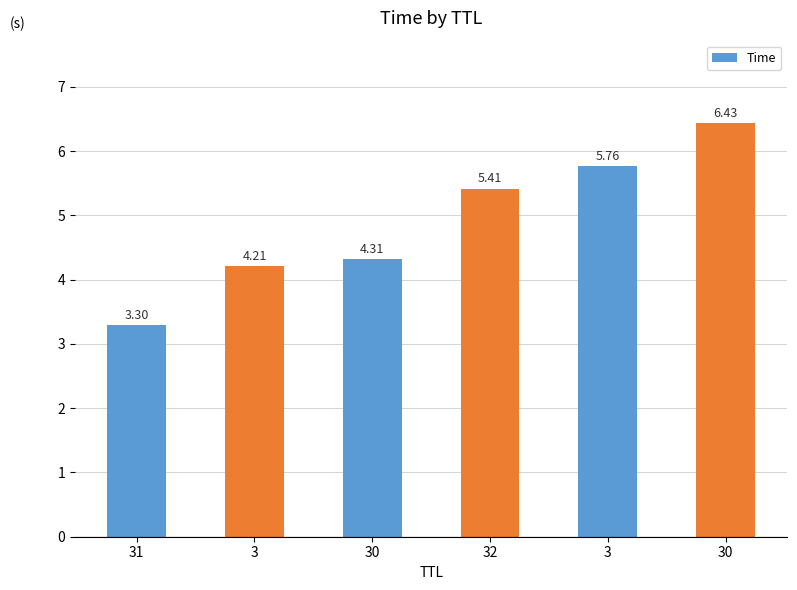

Rank the categories by value from highest to lowest.

30, 3, 32, 30, 3, 31